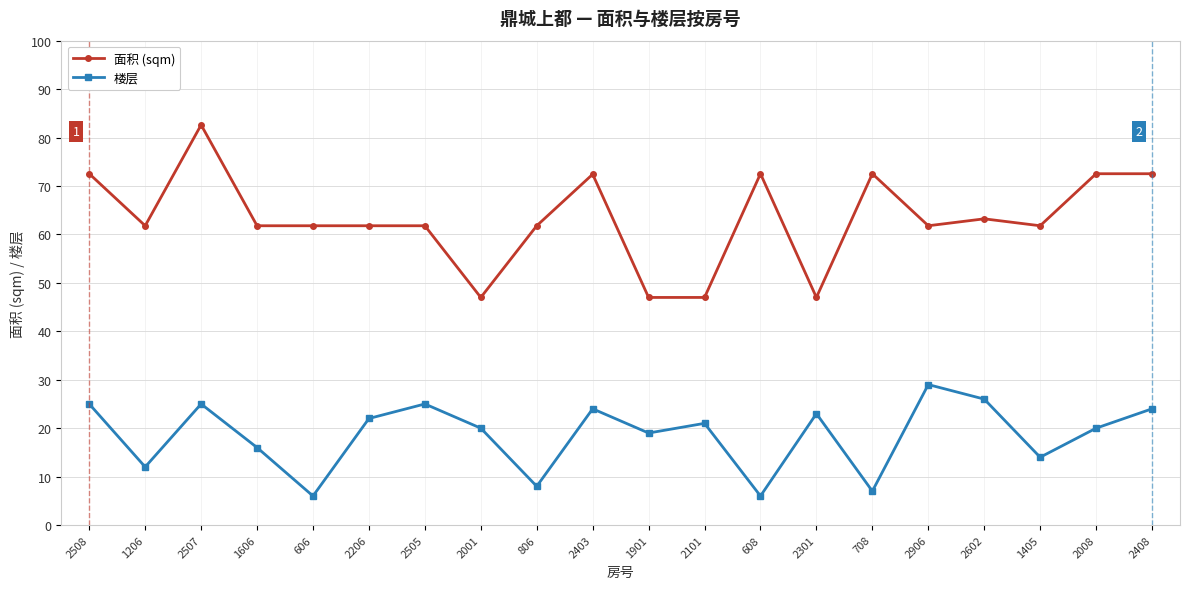

What position from the right is 2906?

5